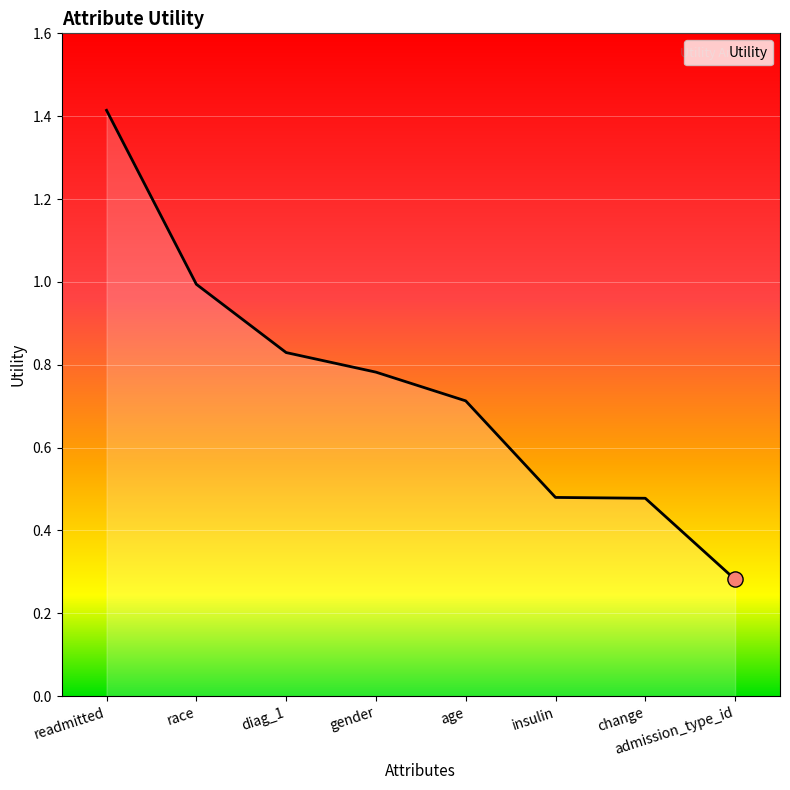

What is the change in value from age to admission_type_id?

-0.4